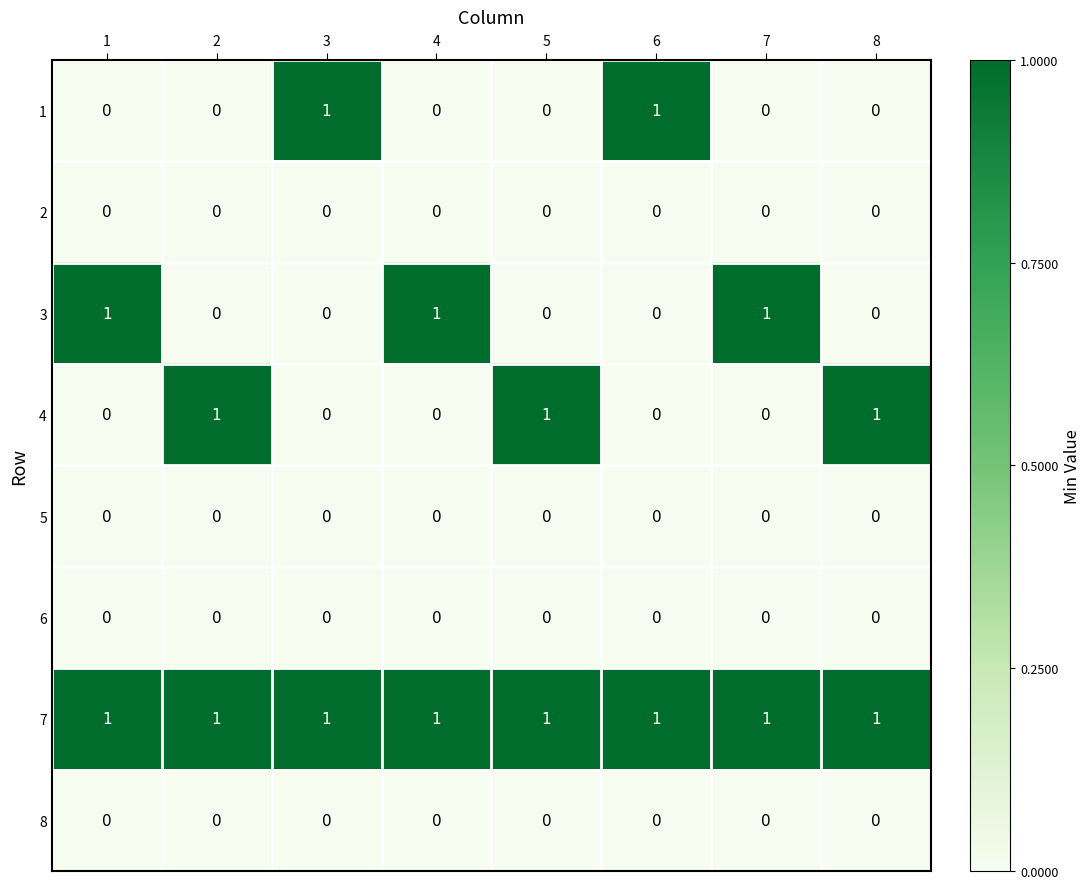

What is the sum of all 7 values?

8